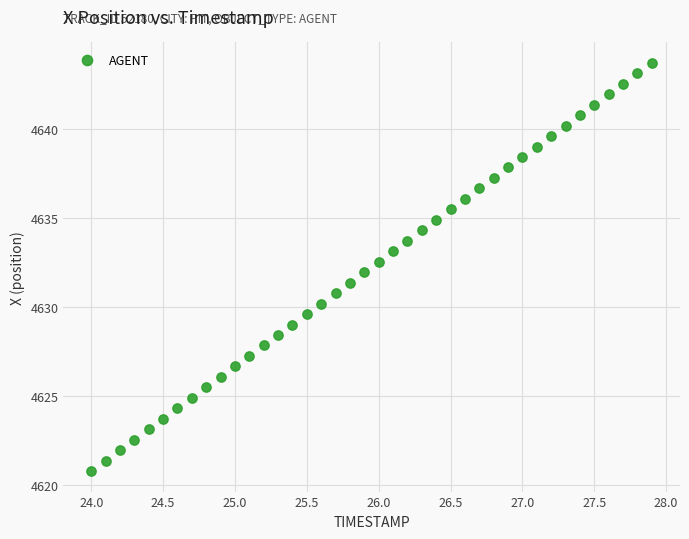

What is the range of X values (max minus min)?

3.9